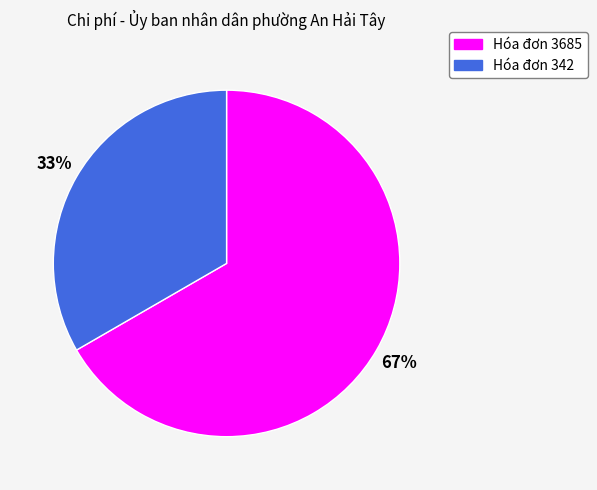

To the nearest percent, what is the average slice percentage?

50%